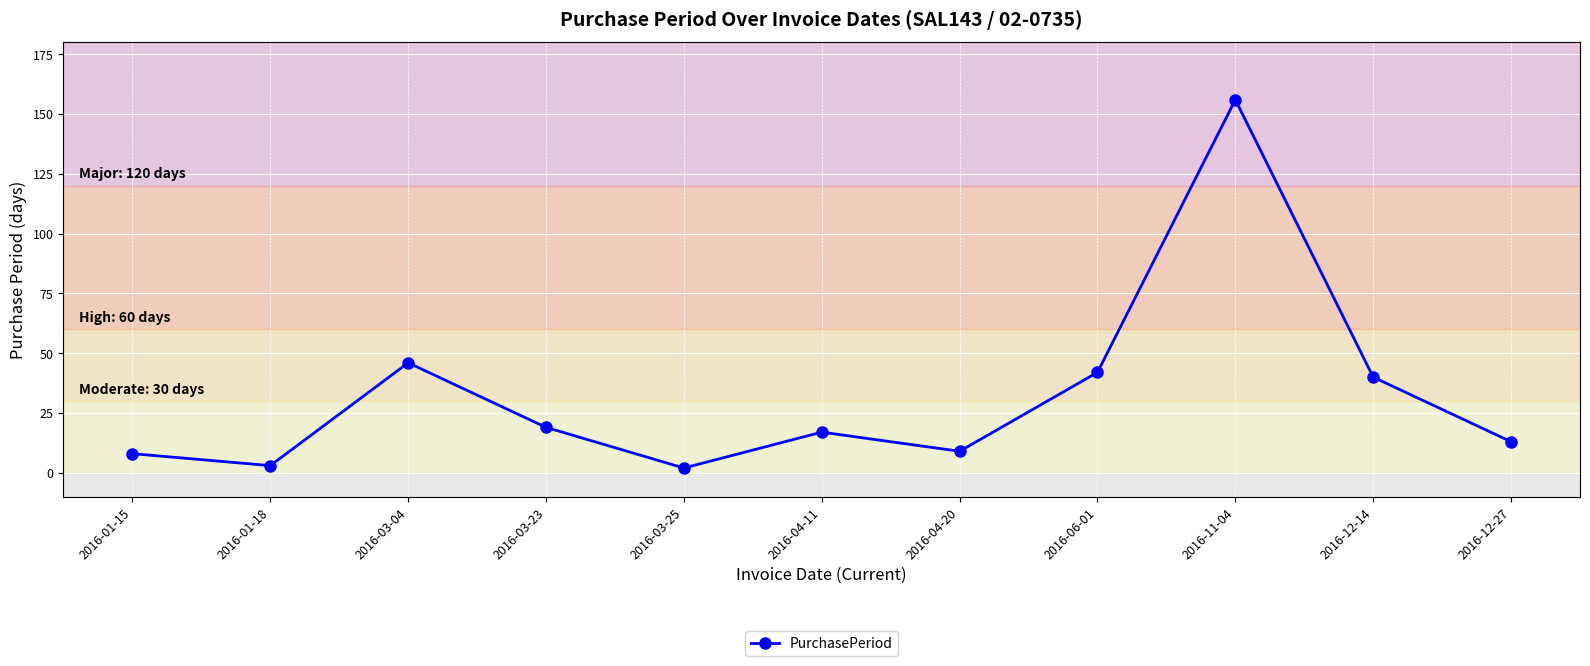

Where is the data nearest to the value 79?

2016-03-04